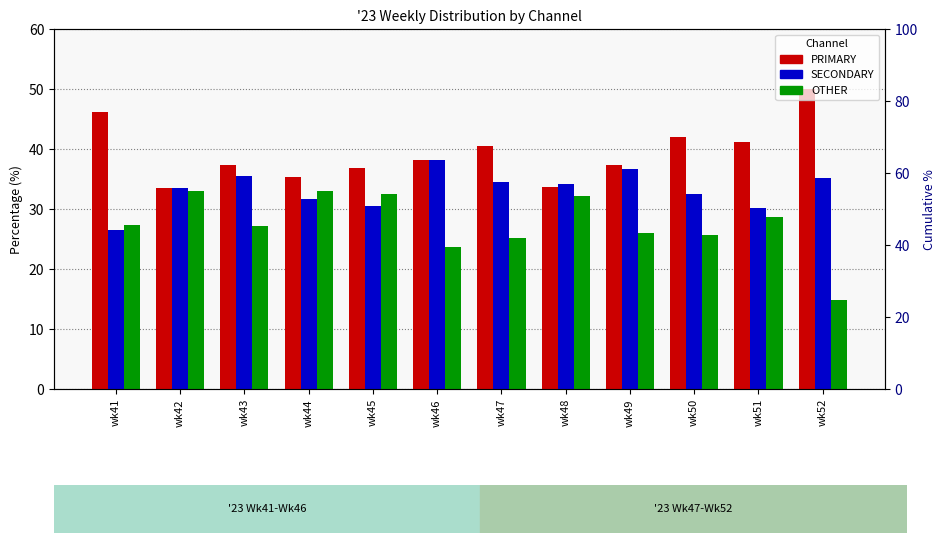

The PRIMARY series shows 11.0 at wk46. True or false?

False